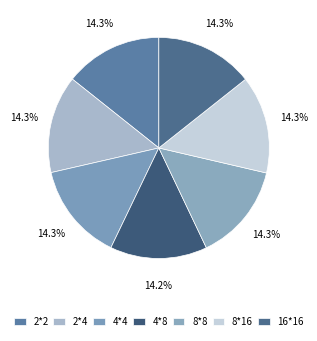

What is the largest slice in the pie chart?

16*16